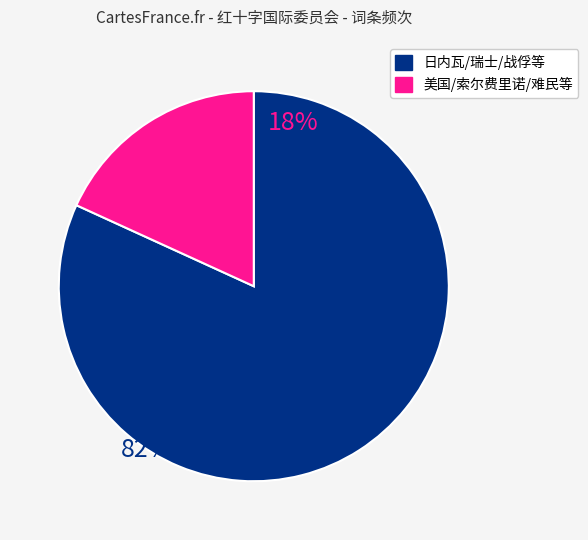

Is there any slice that represents more than half of the pie?

Yes